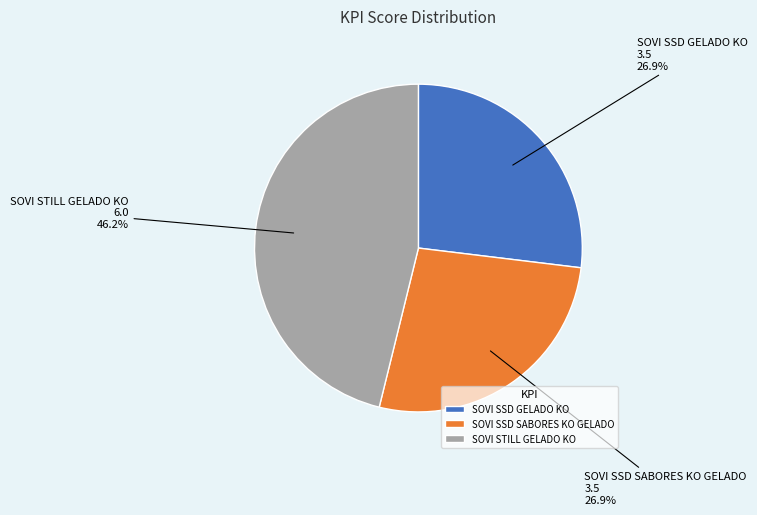

True or false: SOVI SSD SABORES KO GELADO accounts for 27% of the total.

True